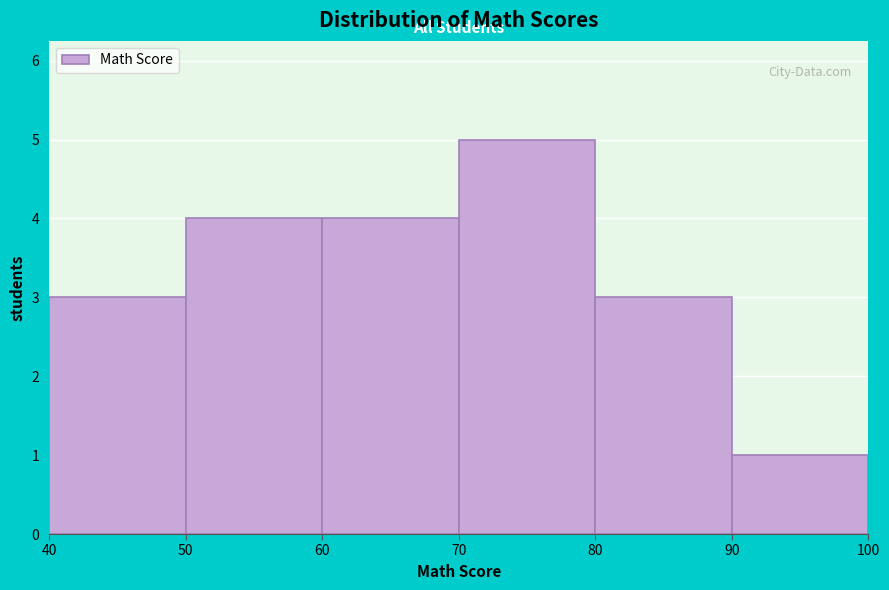

How tall is the bar that spans 50 to 60 on the x-axis? The values are not printed on the chart, so give them approximately, as read against the axis.

4